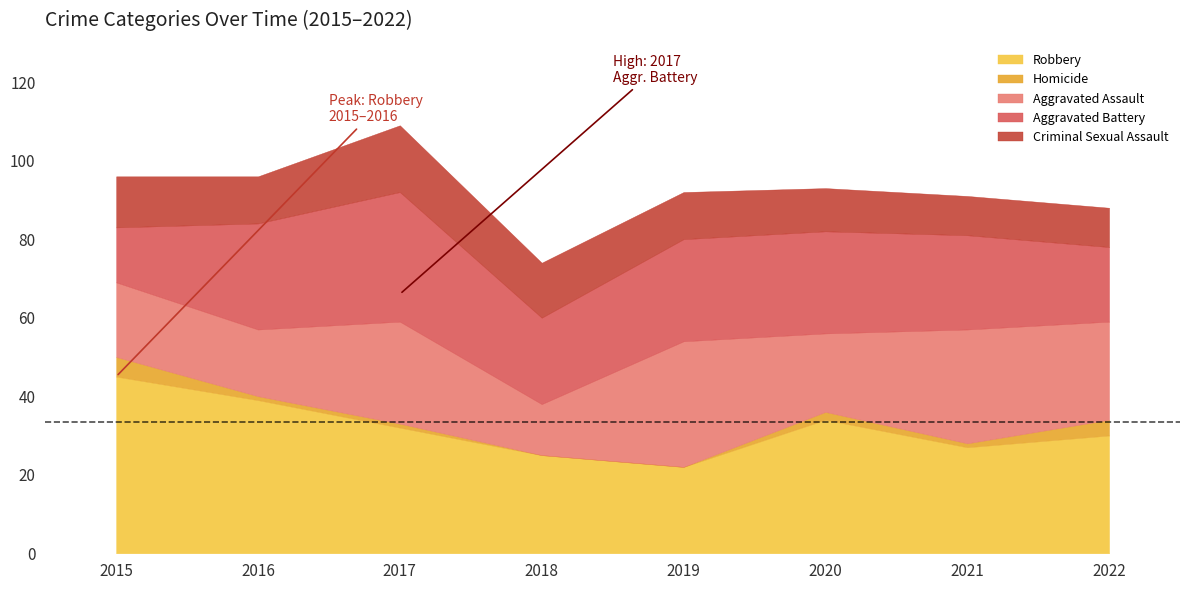

Read the Aggravated Assault value at 2020.

20